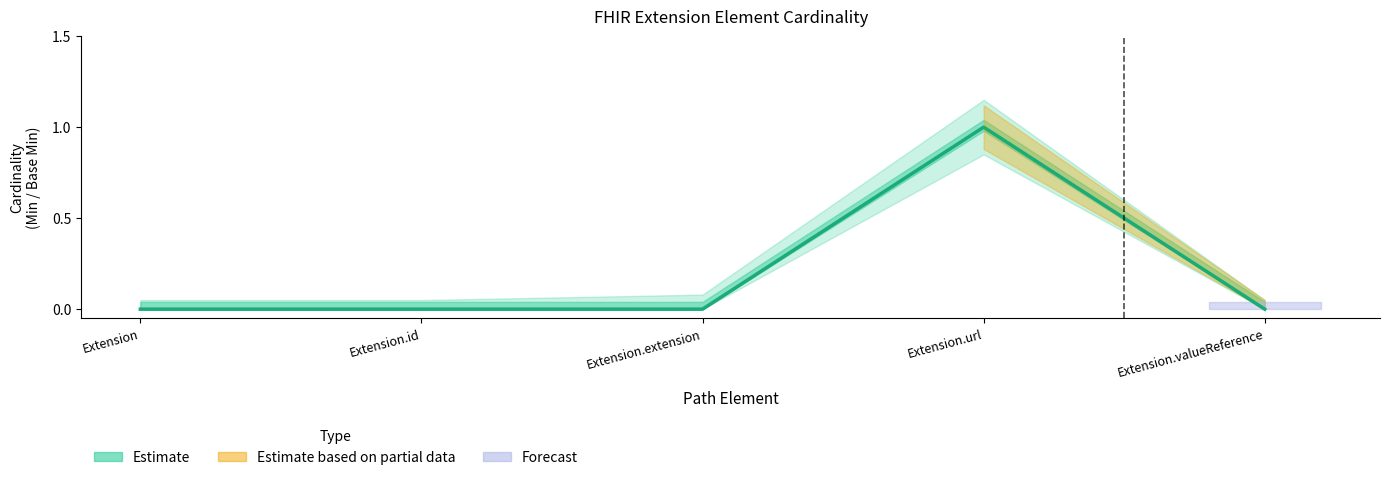

What is the difference between the maximum and minimum values in the Min series?

1